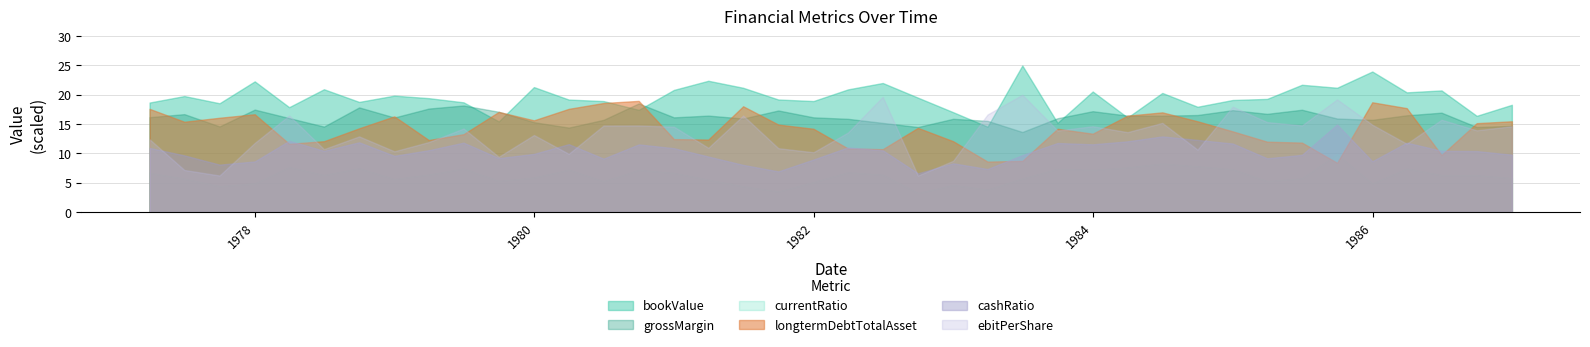

How many lines are shown in the chart?

6